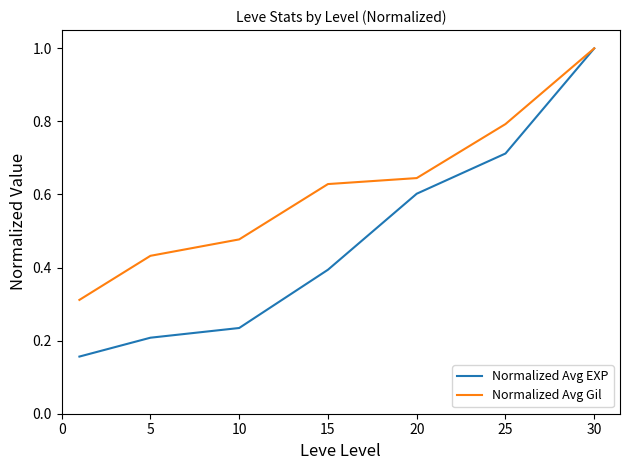

List the series in order of their overall mean, highest first.

Normalized Avg Gil, Normalized Avg EXP